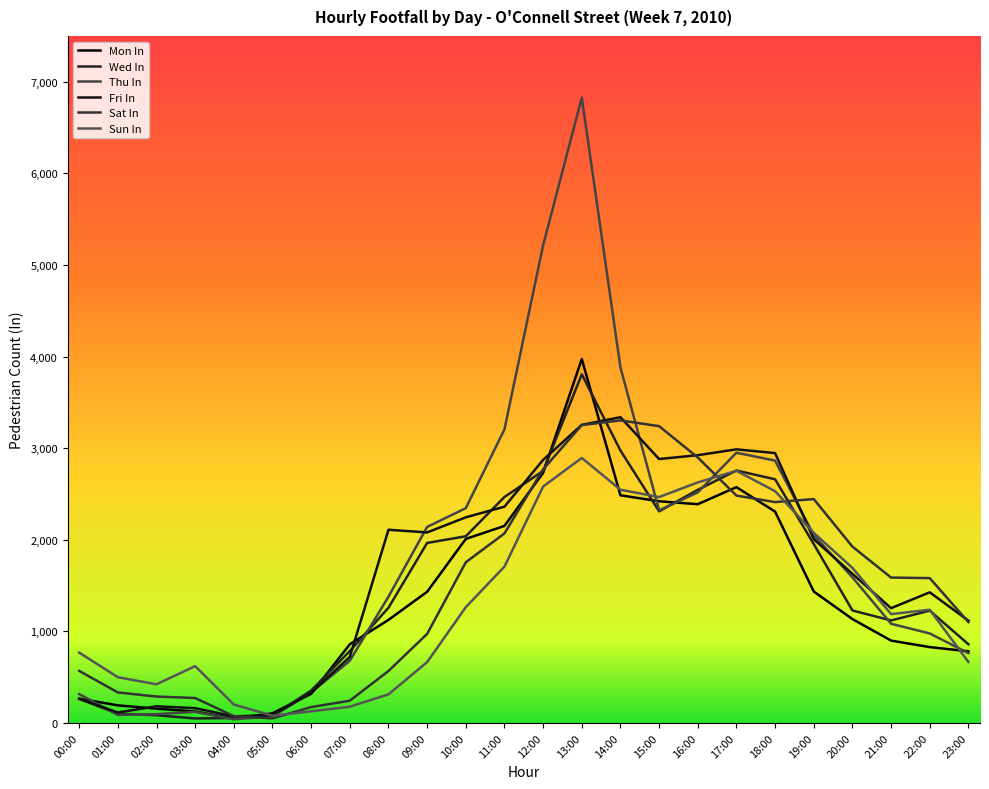

Does the chart have visible grid lines?

No